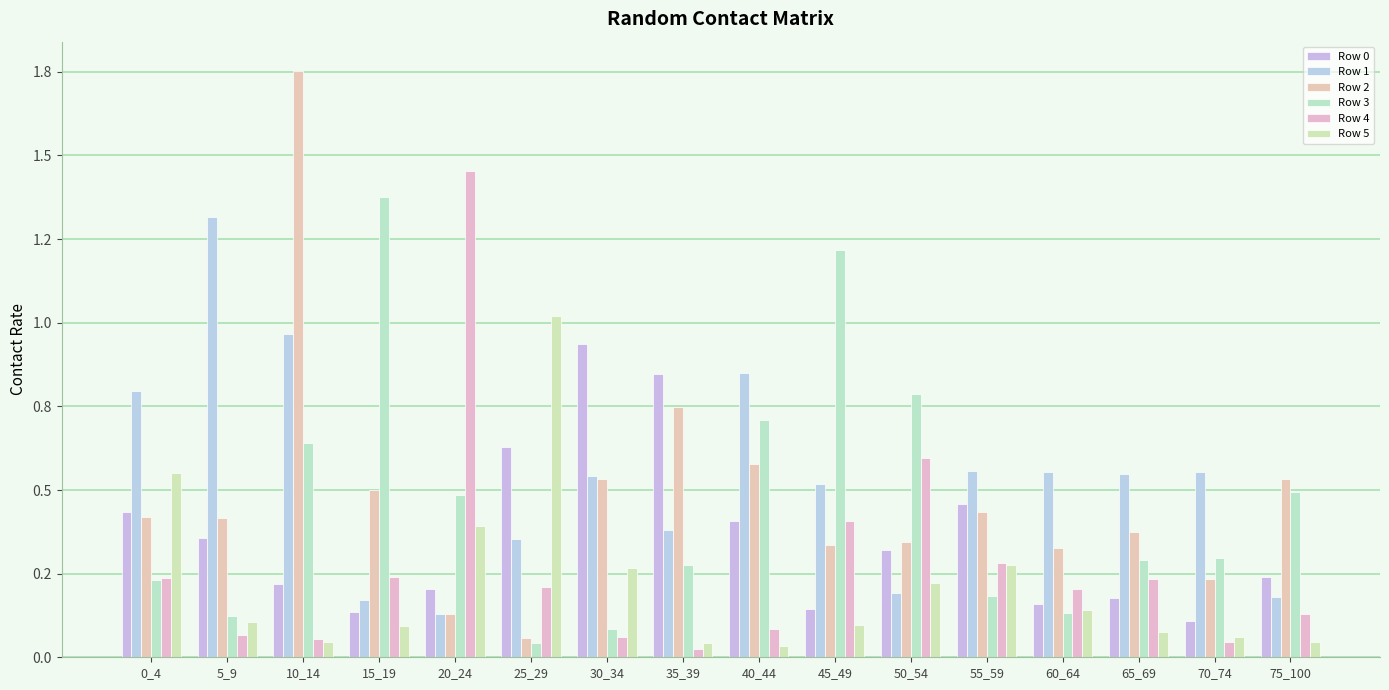

What is the value of the Row 2 bar at the 13th from the left?

0.3